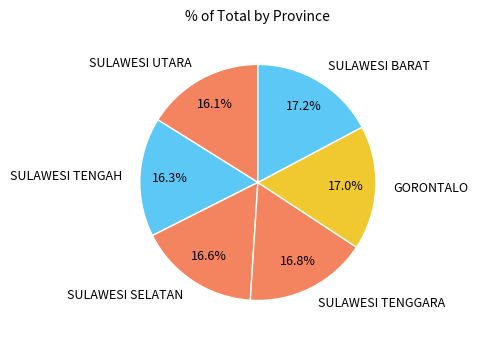

What is the ratio of the value at SULAWESI BARAT to the value at GORONTALO?

1.0